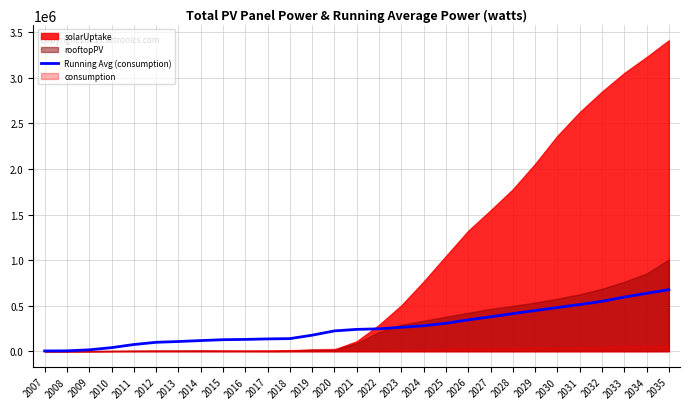

List the labels in order of value, largest first.

2035, 2034, 2033, 2032, 2031, 2030, 2029, 2028, 2027, 2026, 2025, 2024, 2023, 2022, 2021, 2020, 2019, 2018, 2017, 2016, 2015, 2014, 2013, 2012, 2011, 2010, 2009, 2008, 2007